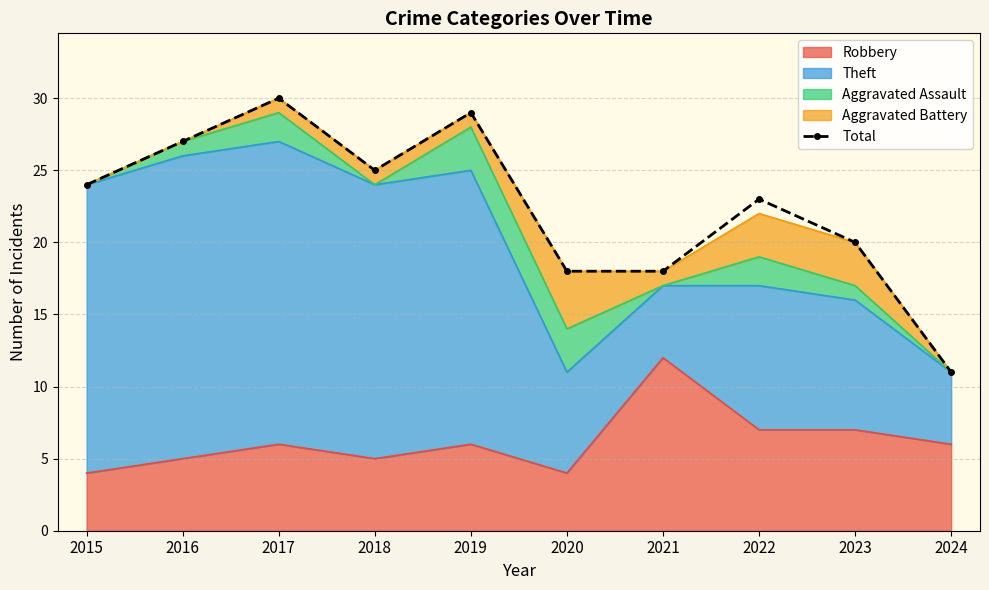

At which category does the chart reach its minimum across all series?

2024